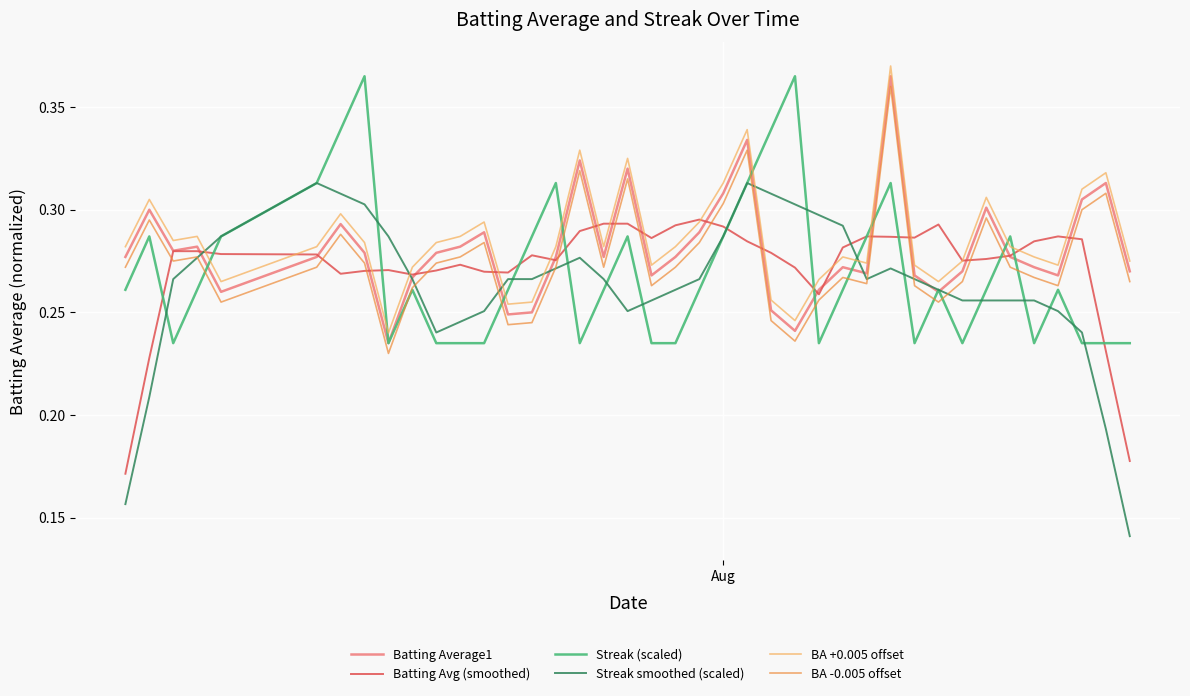

Which series has the largest range (max minus min)?

Streak smoothed (scaled)